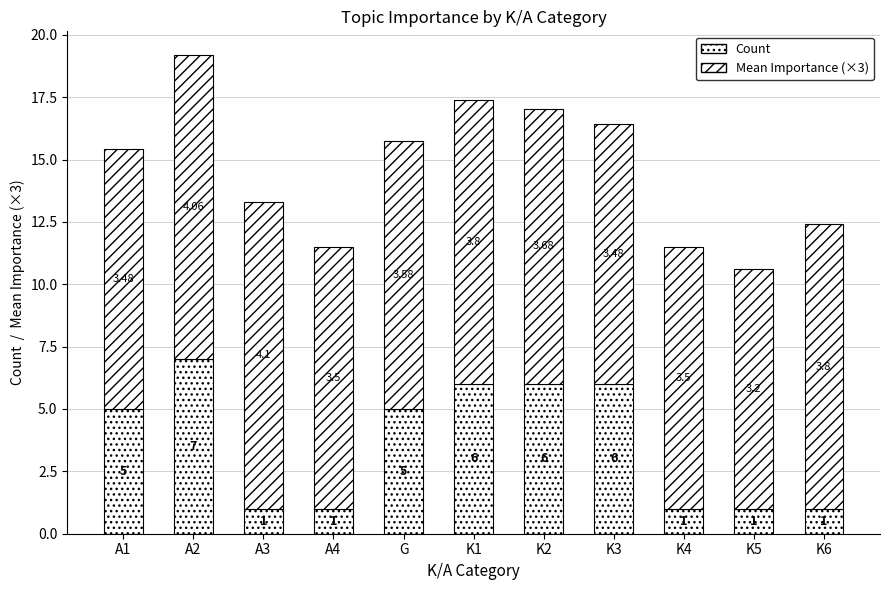

Where is Mean Importance (×3) nearest to the value 10?

K5